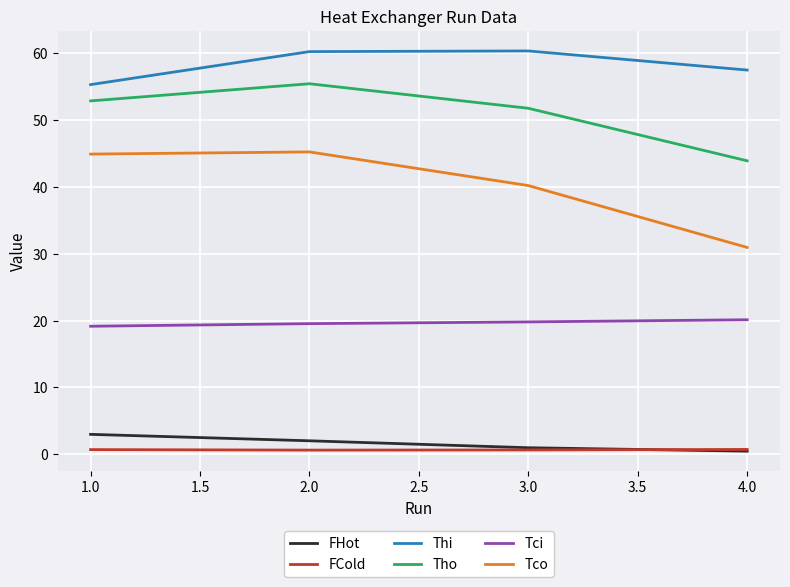

Which series has the largest total across all categories?

Thi